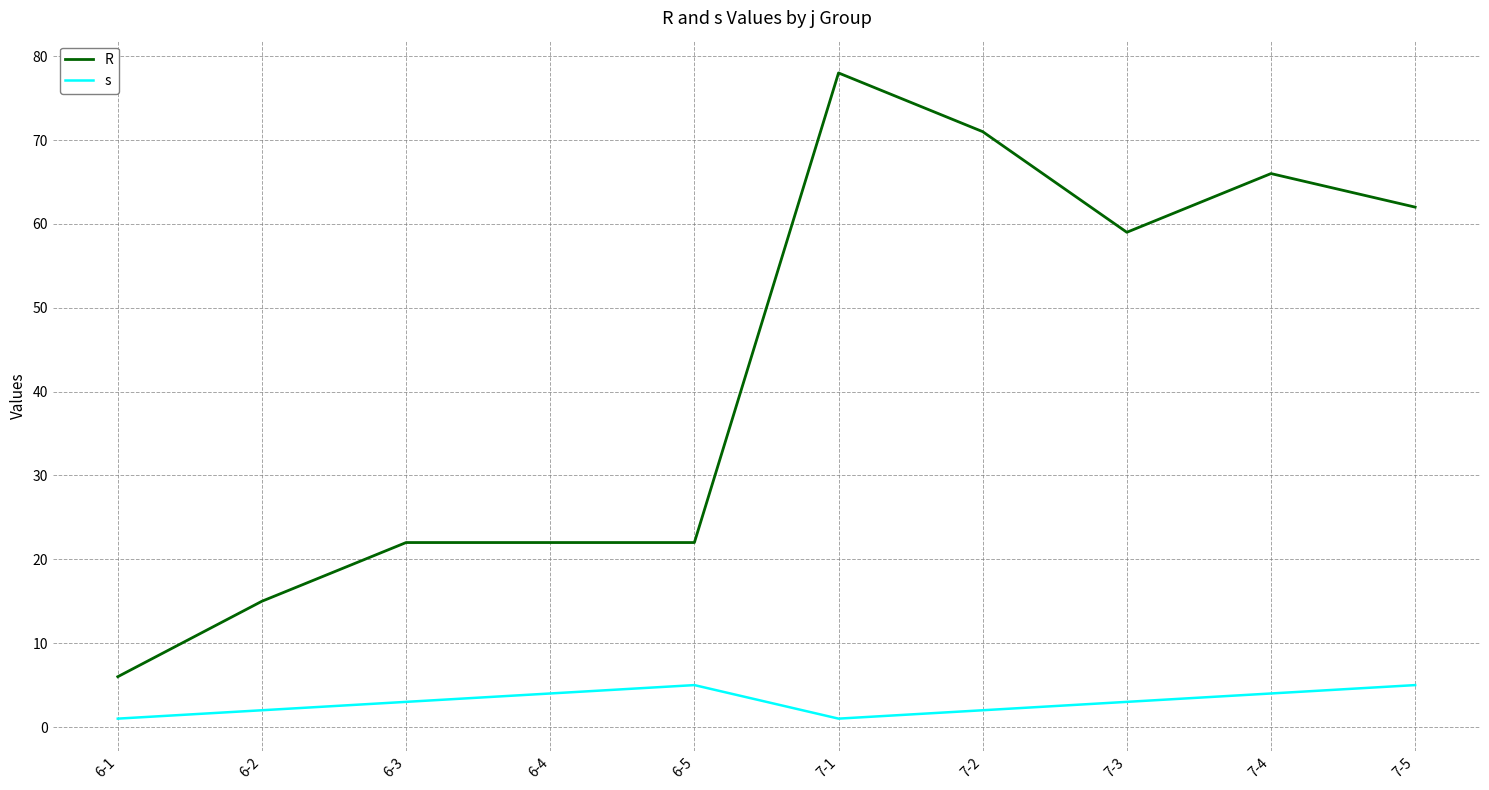

What are all the series names shown in the legend?

R, s